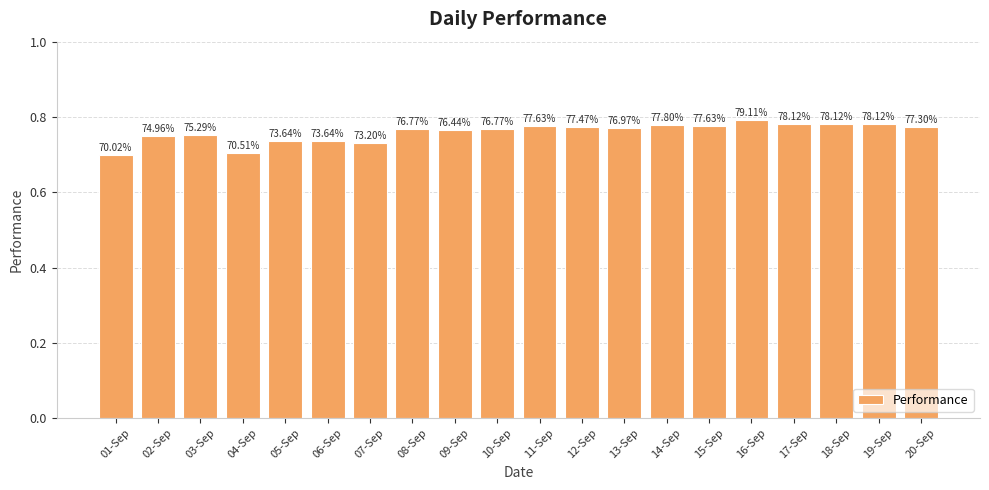

What is the average value?

0.8